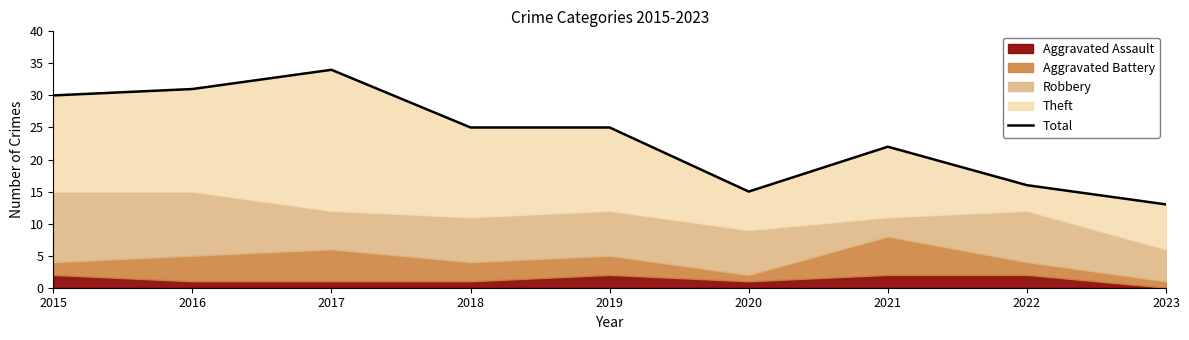

How many points are higher than both their immediate neighbors (excluding endpoints)?

2